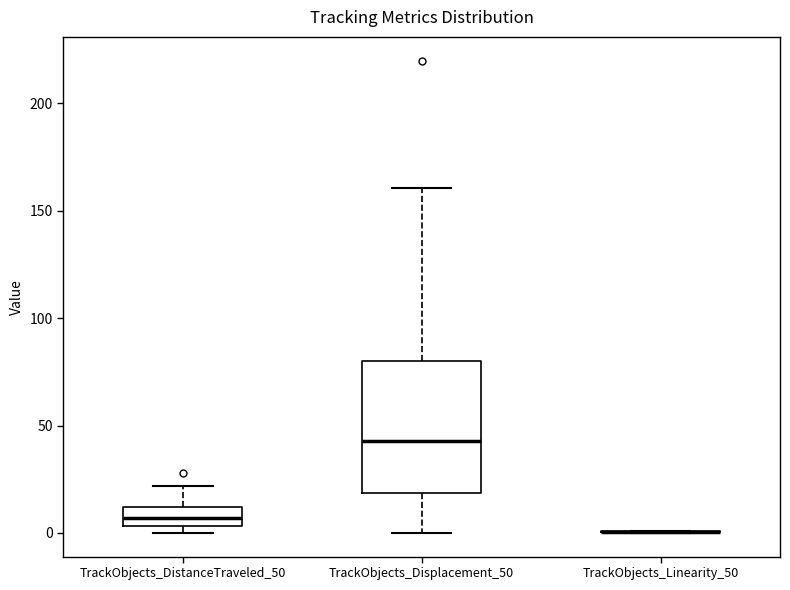

Comparing the boxes themselves (not the whiskers), which one is the tallest?

TrackObjects_Displacement_50